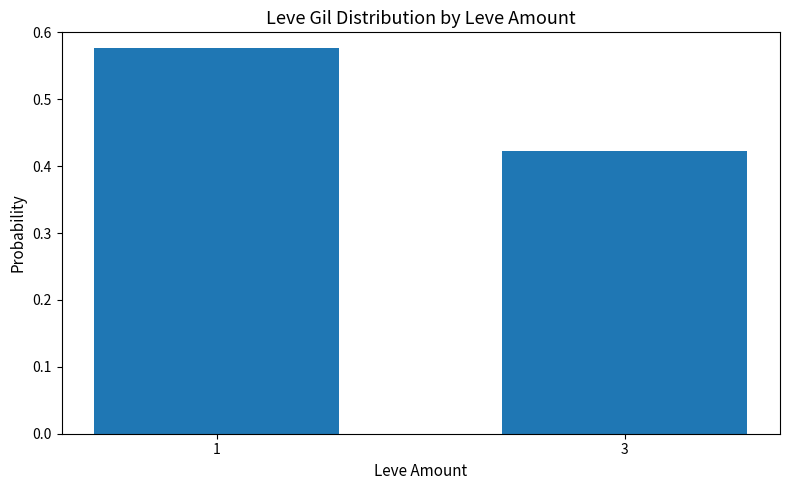

At which category does the chart reach its minimum across all series?

3